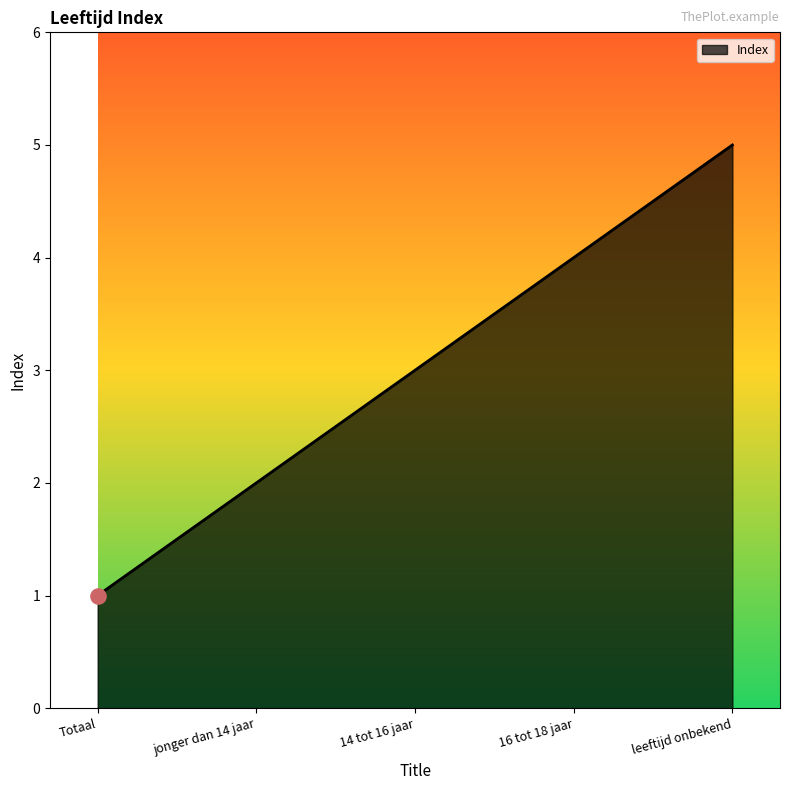

What is the ratio of the value at Totaal to the value at jonger dan 14 jaar?

0.5